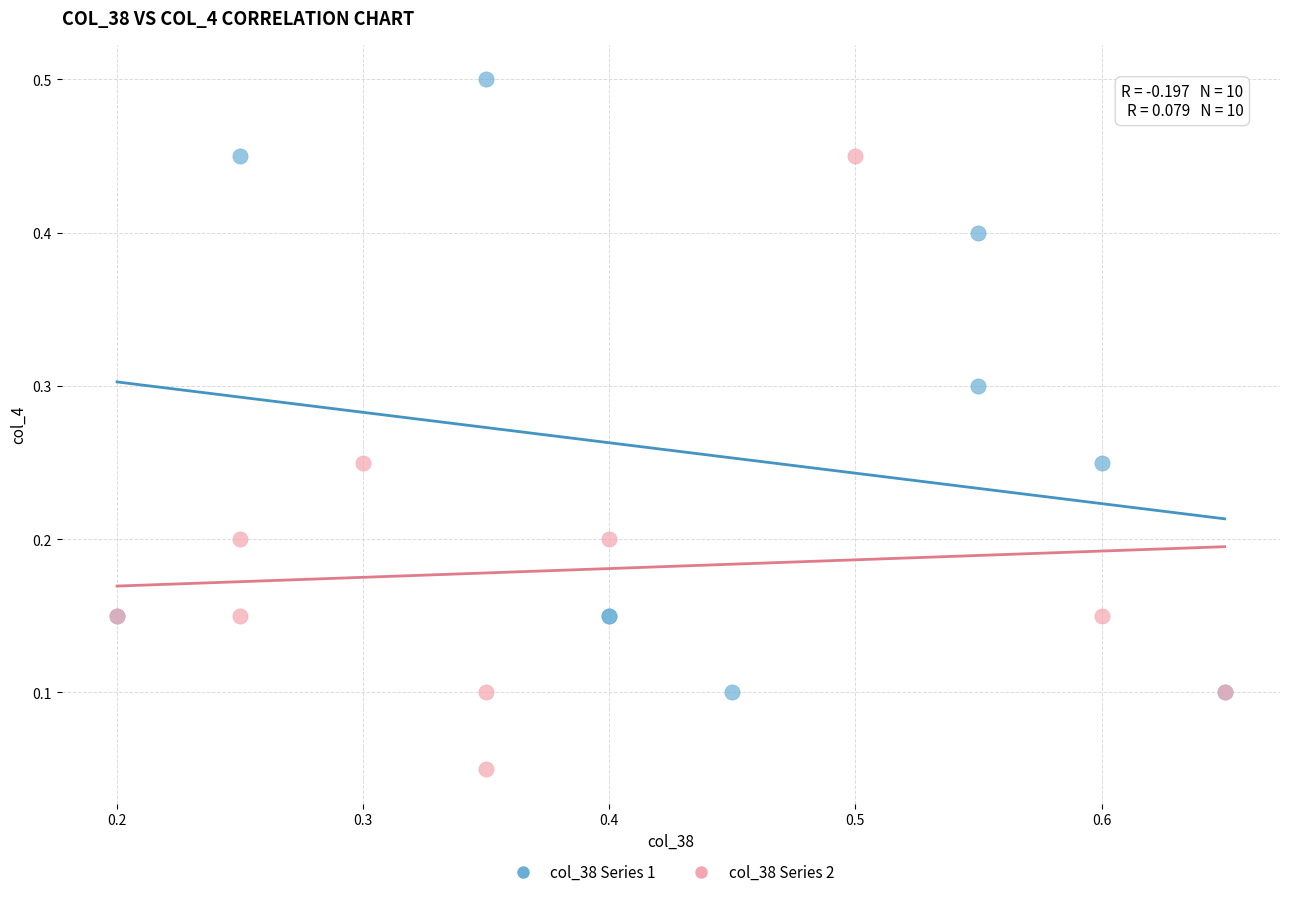

Which series contains the lowest Y value?

col_38 Series 2